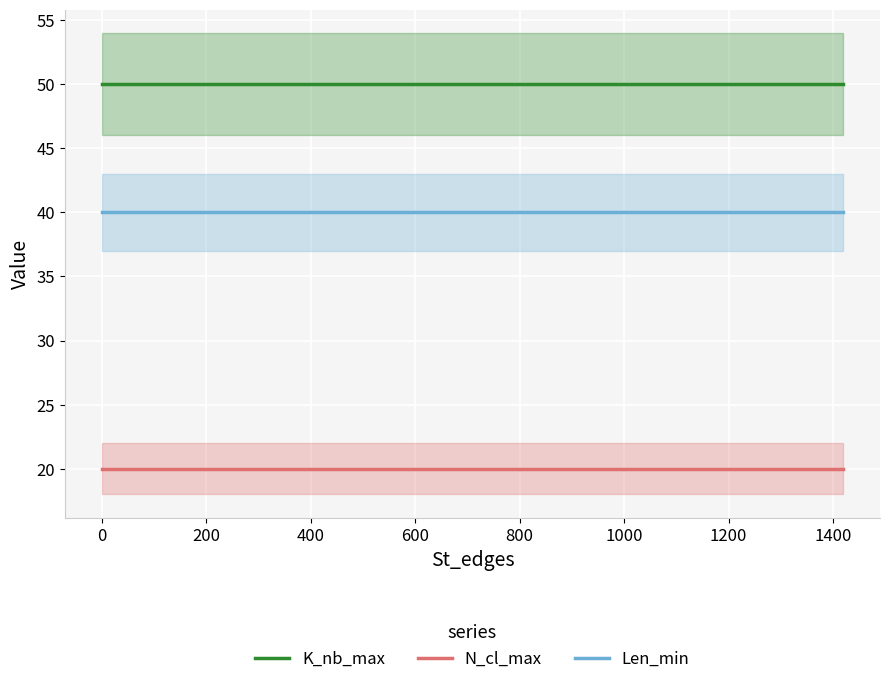

What are all the series names shown in the legend?

K_nb_max, N_cl_max, Len_min